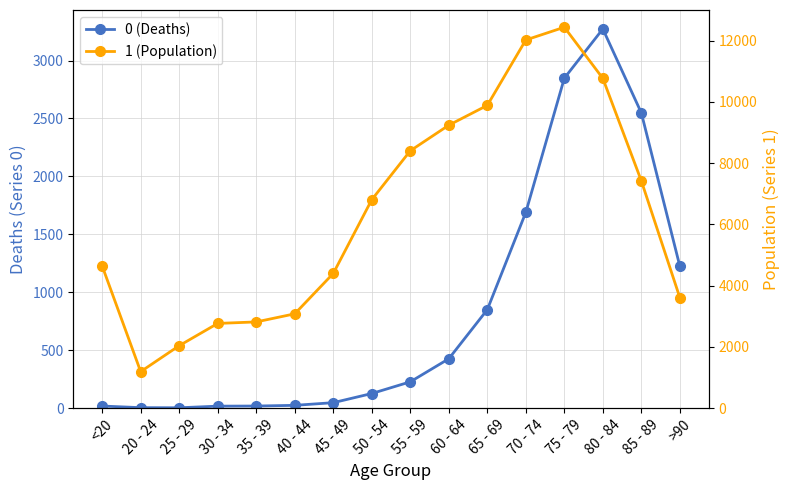

True or false: 0 (Deaths) and 1 (Population) intersect in this chart.

False